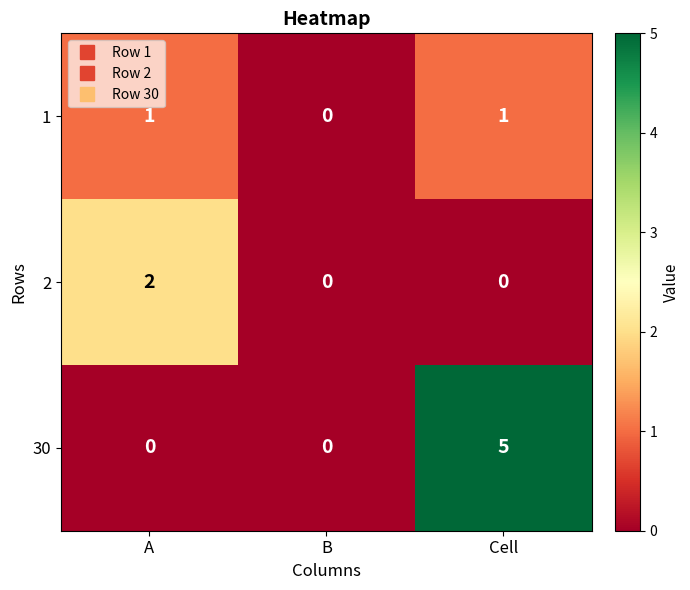

How many categories are shown in the chart?

3